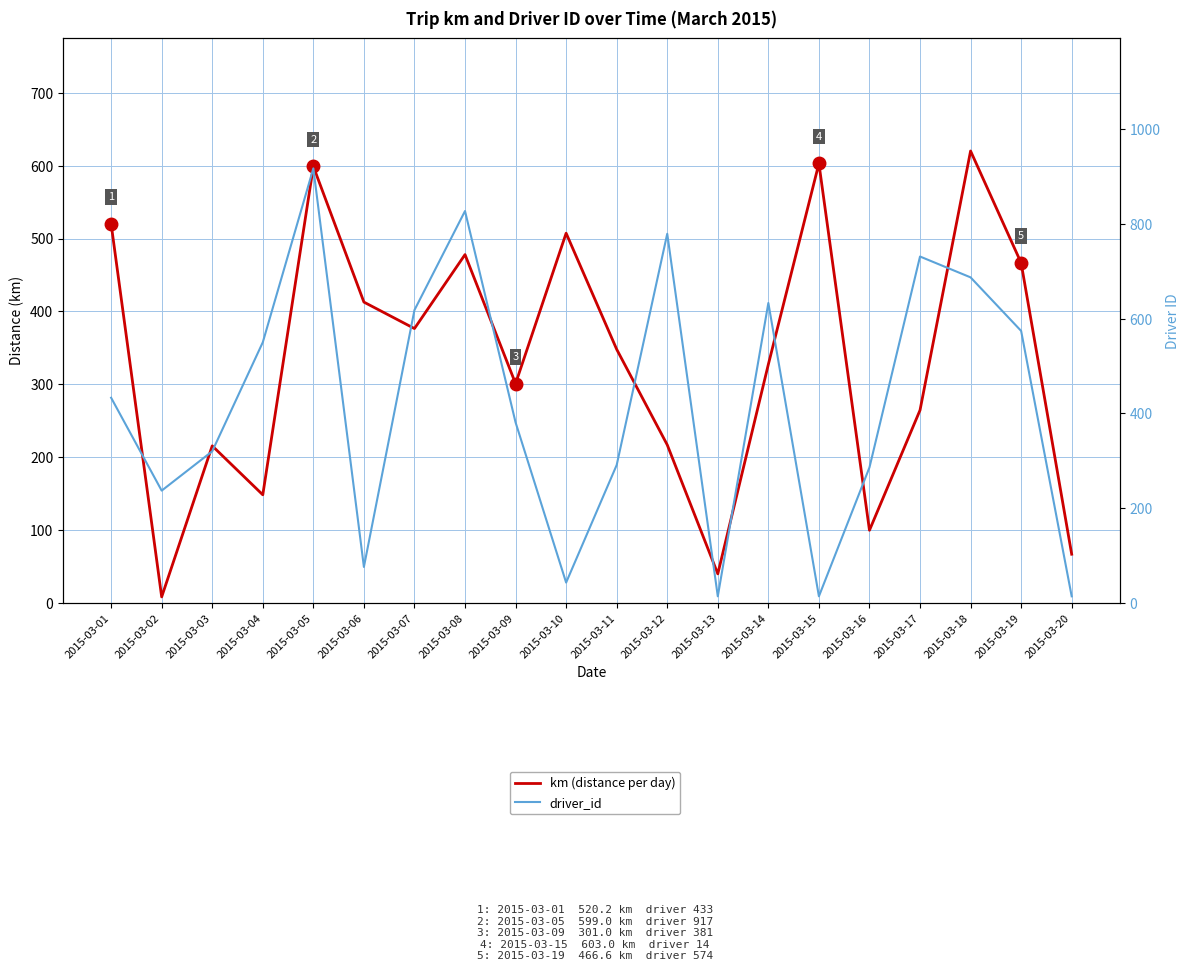

Is it true that driver_id equals 180.1 at 2015-03-09?

False